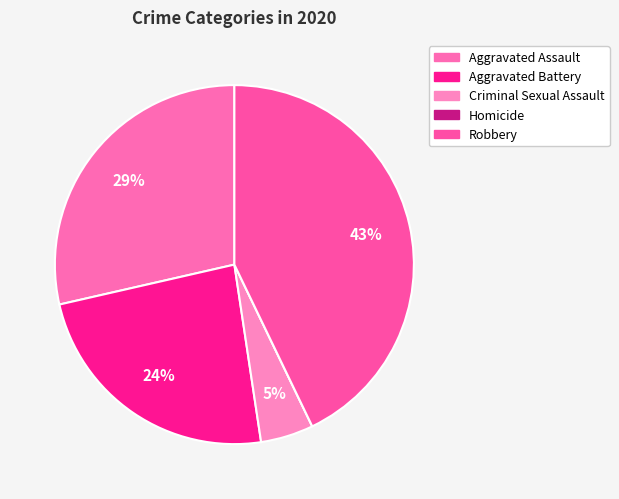

Does any single category account for the majority?

No